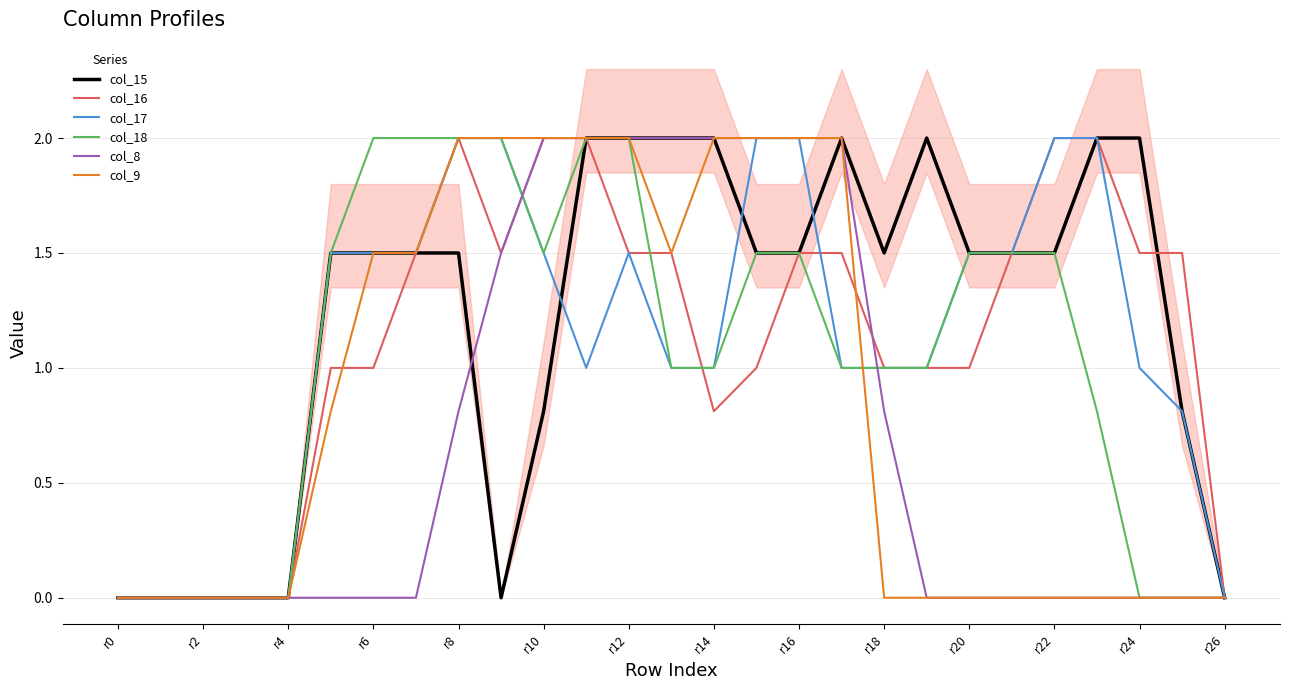

What is the sum of the col_15 values at r20 and r0?

1.5